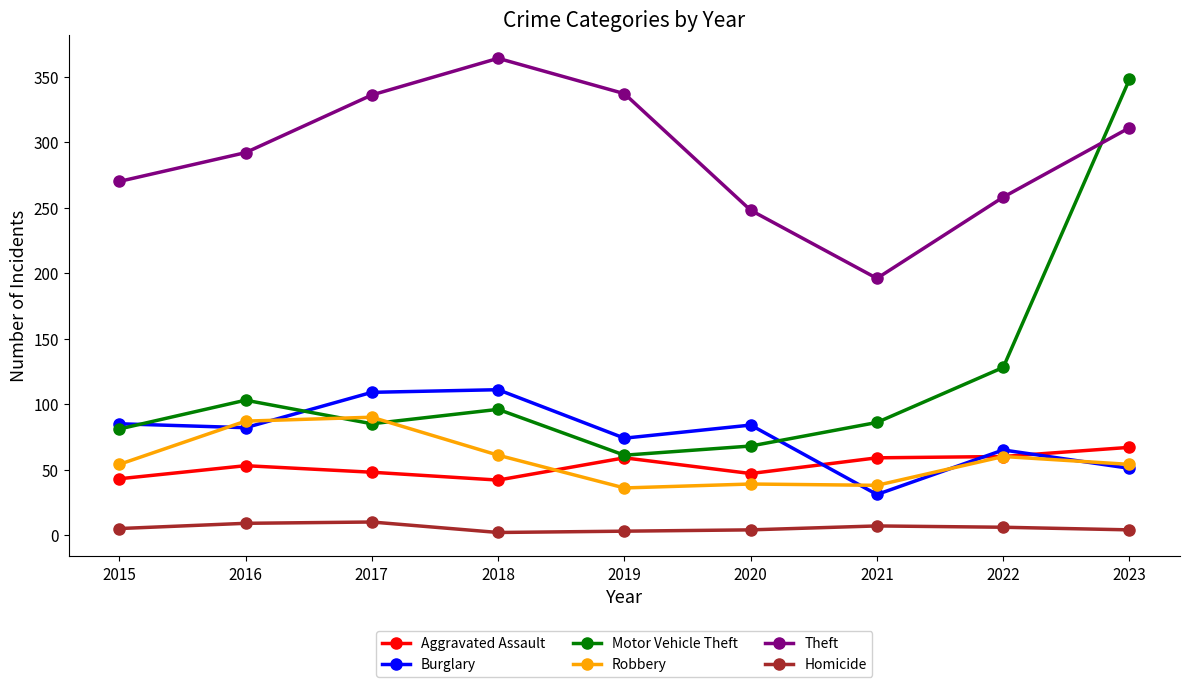

Where is the first local maximum for Theft?

2018